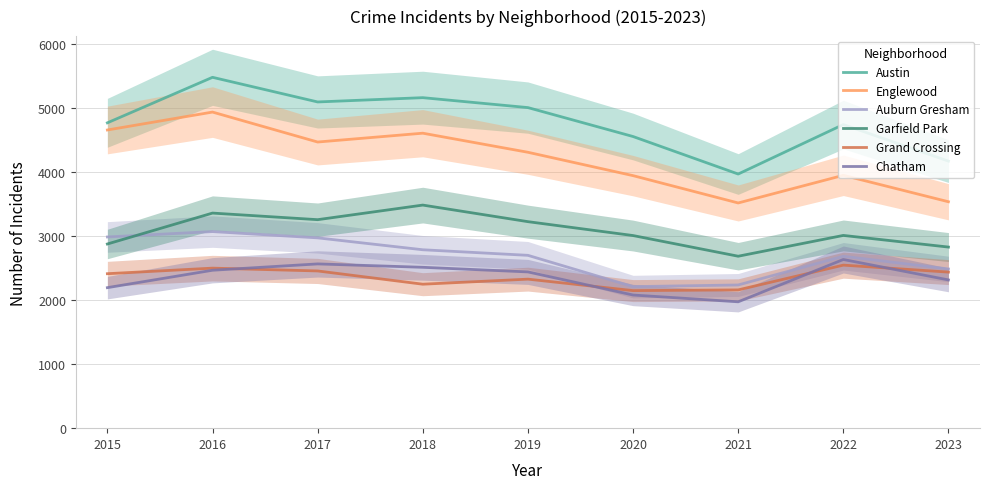

What is the difference between the highest and lowest values at 2022?

2196